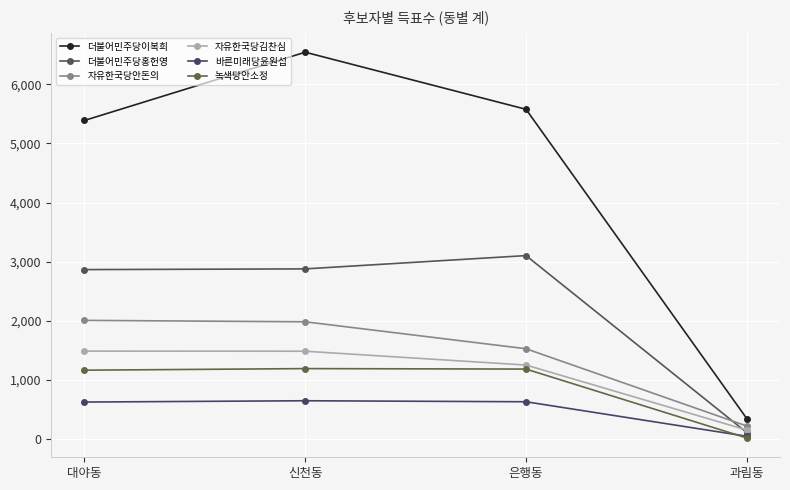

True or false: 자유한국당김찬심 and 녹색당안소정 intersect in this chart.

False